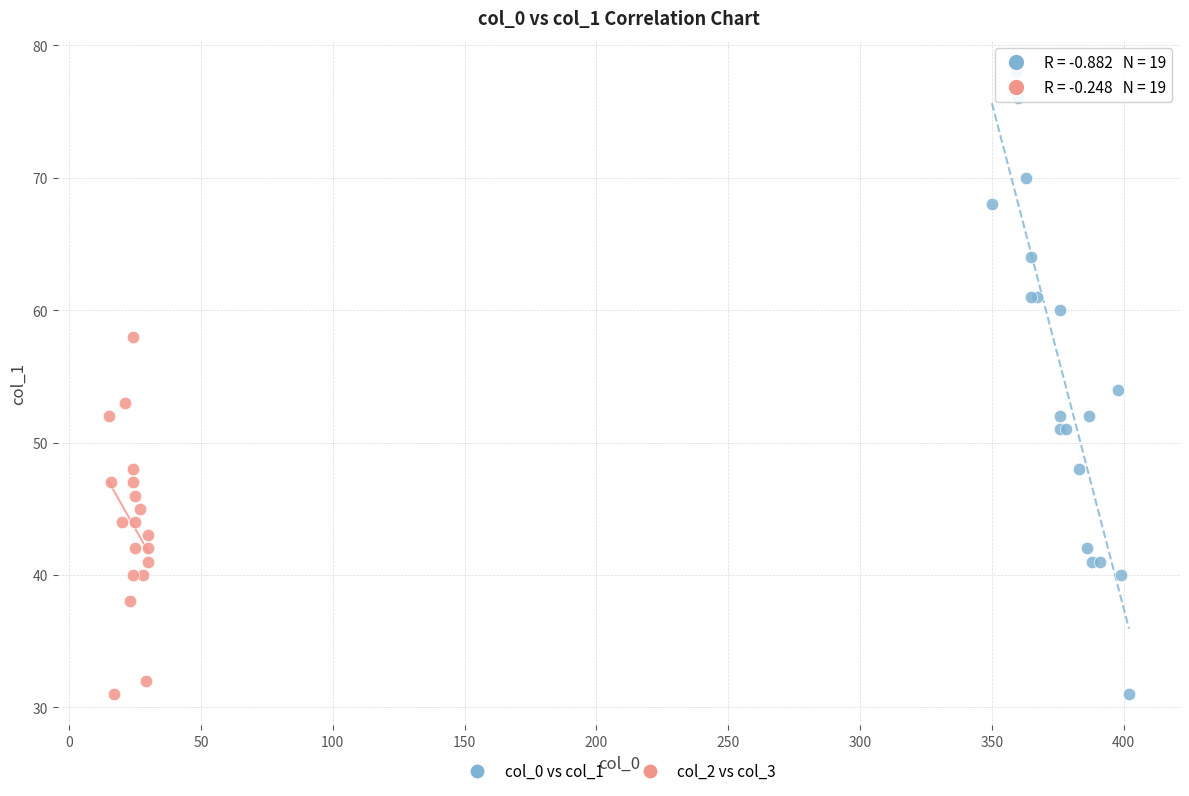

Which series reaches the maximum Y coordinate?

col_0 vs col_1